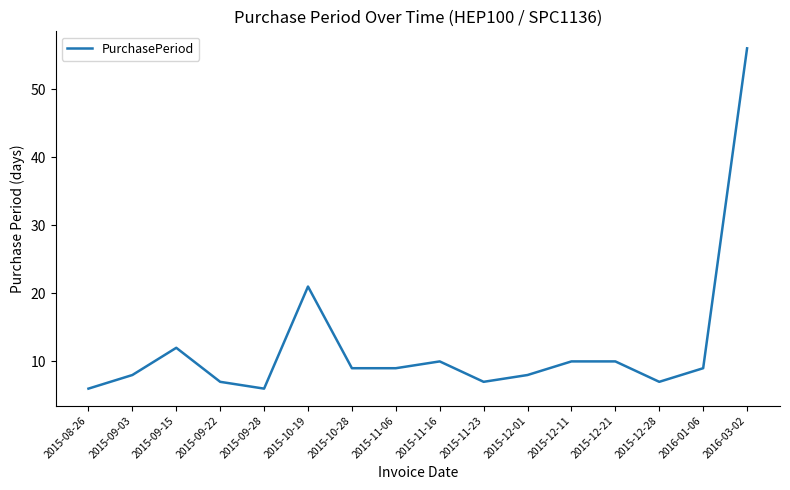

At which label is the value closest to 31?

2015-10-19